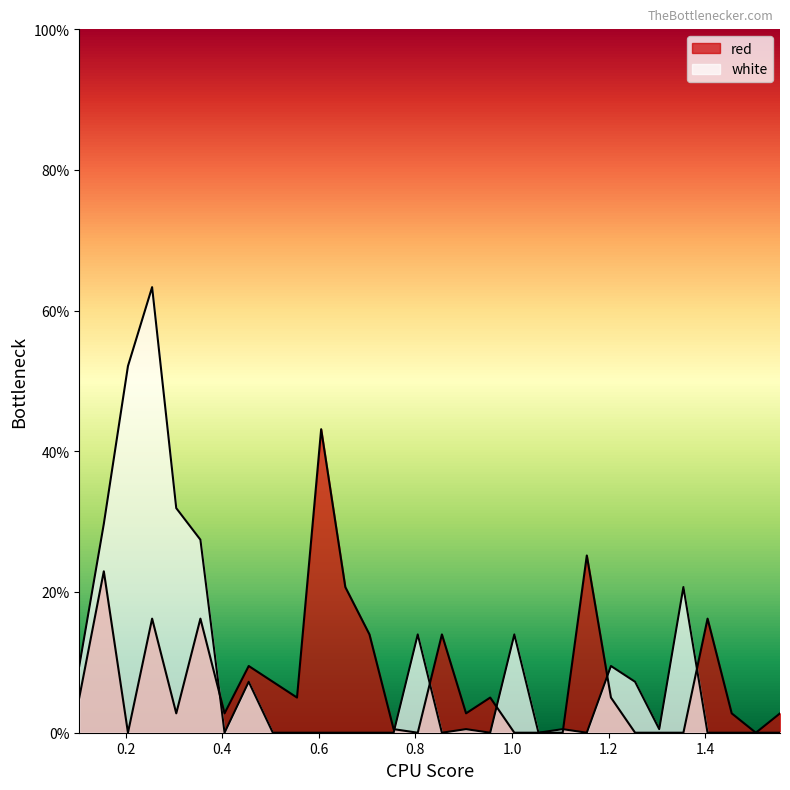

What is the greatest value displayed?

63.3